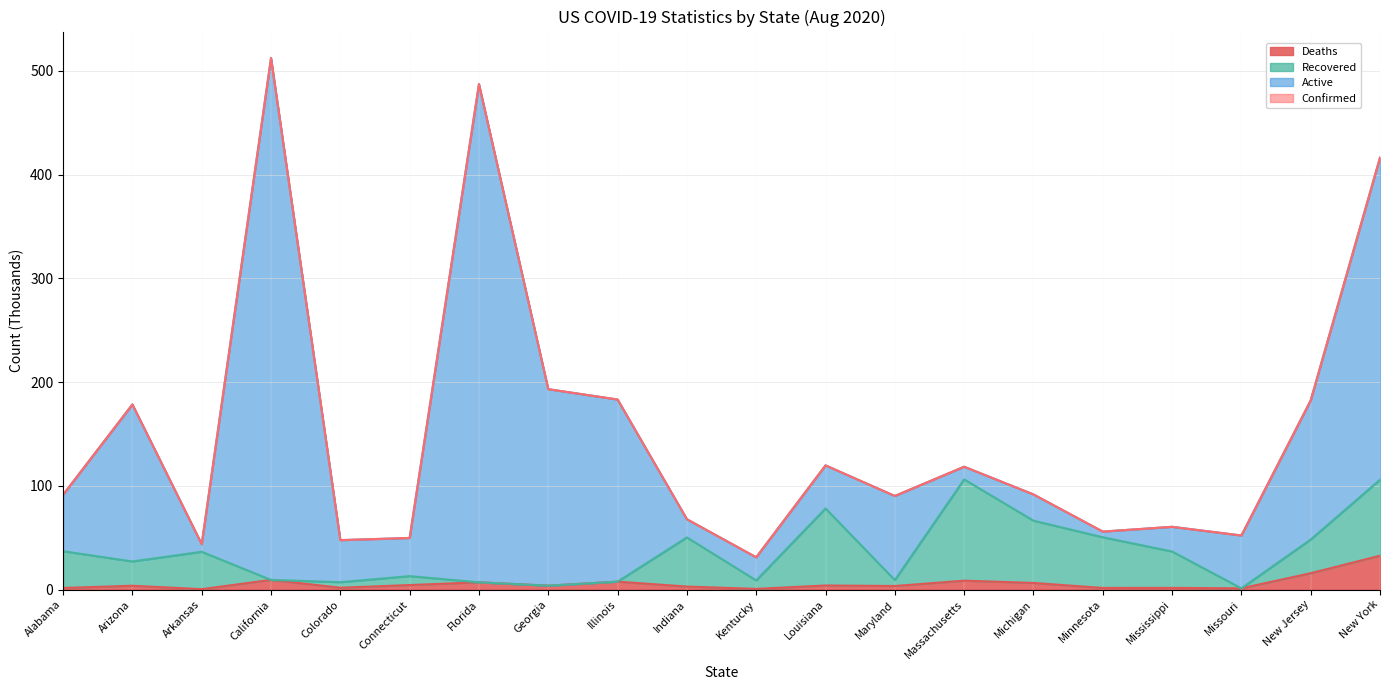

How many interior local valleys does the Confirmed series have?

6